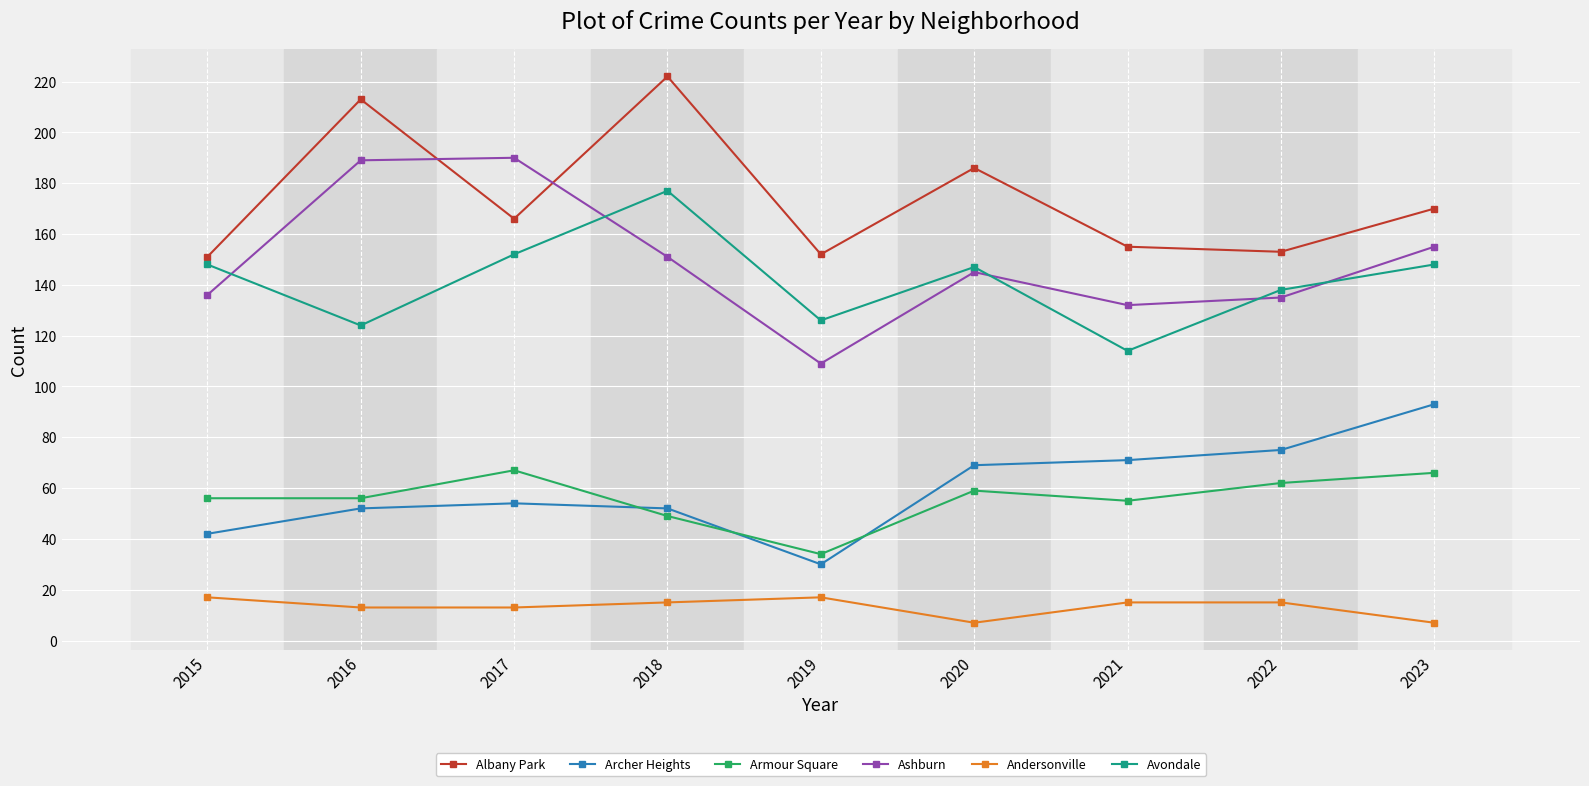

The Andersonville series shows 9 at 2019. True or false?

False